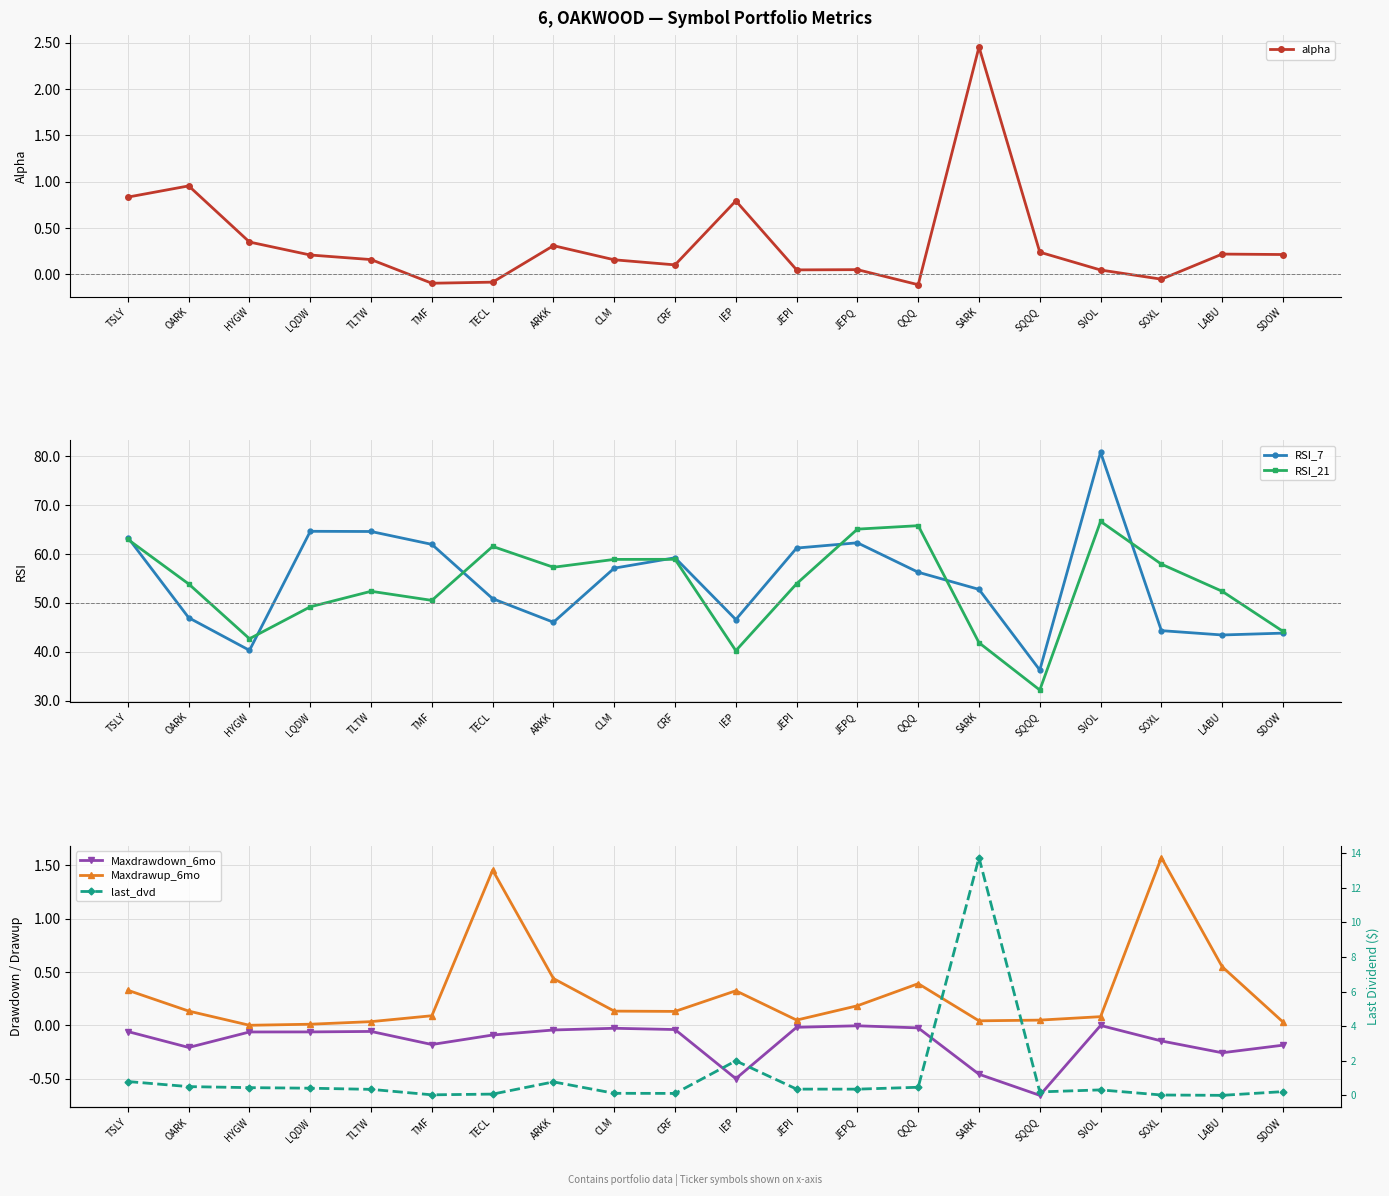

What are all the series names shown in the legend?

alpha, RSI_7, RSI_21, Maxdrawdown_6mo, Maxdrawup_6mo, last_dvd